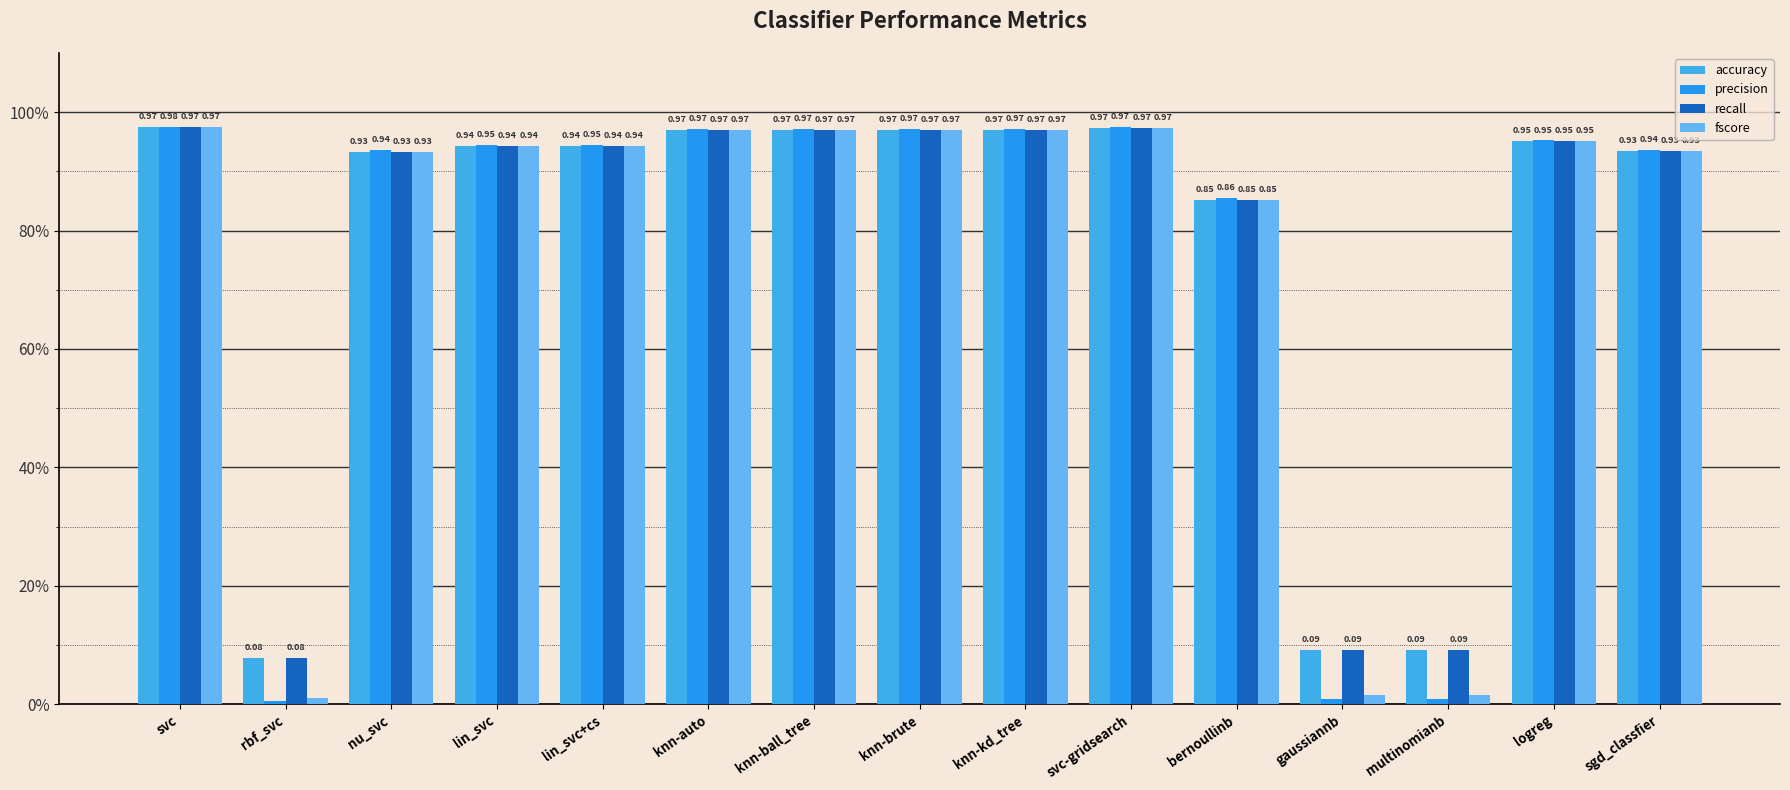

Does the chart contain any negative values?

No